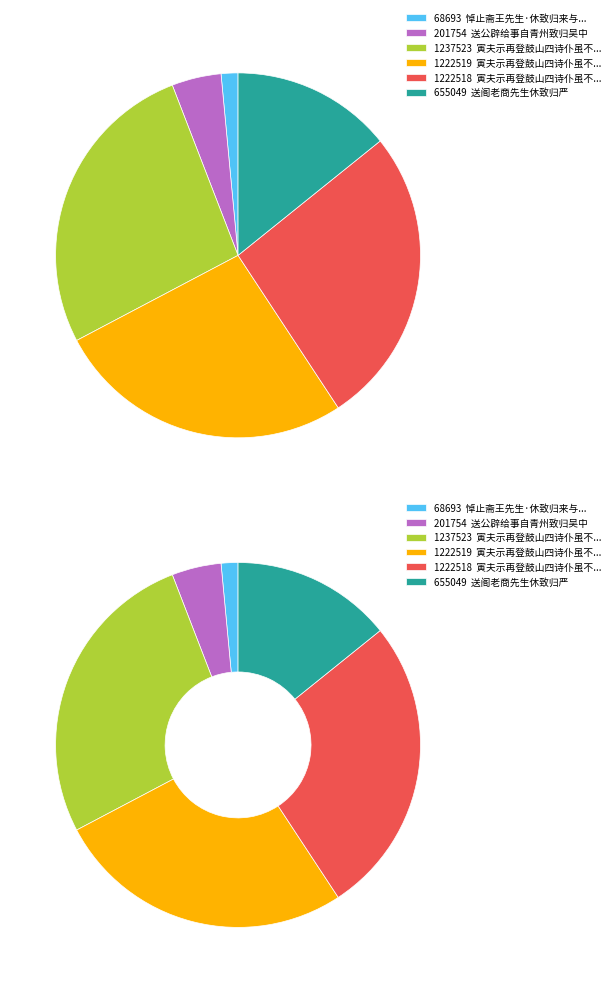

To the nearest percent, what is the difference between the largest and smallest slice percentages?

25%